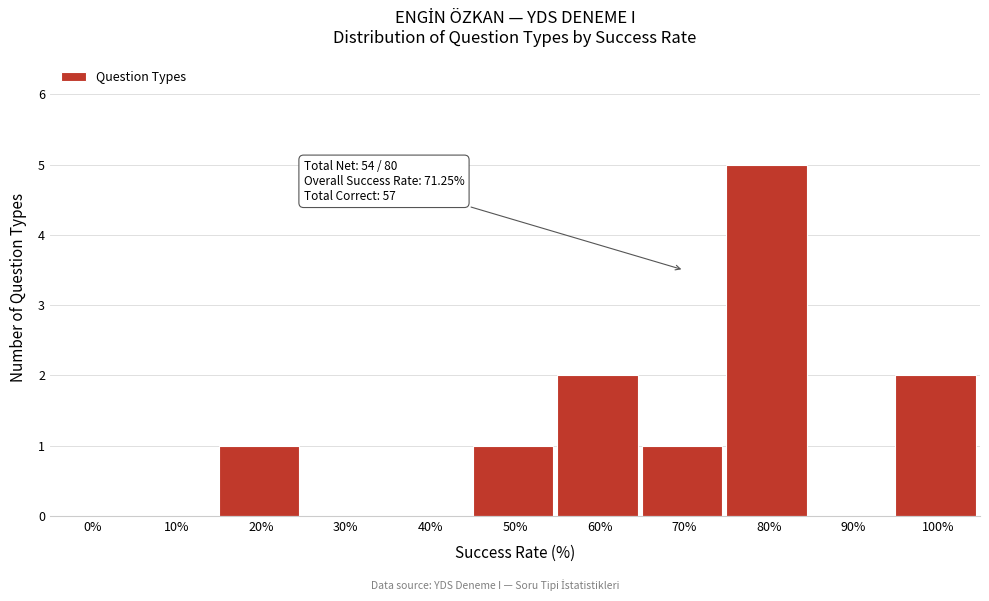

Reading left to right, extract all data points from this chart.

0%=0	10%=0	20%=1	30%=0	40%=0	50%=1	60%=2	70%=1	80%=5	90%=0	100%=2